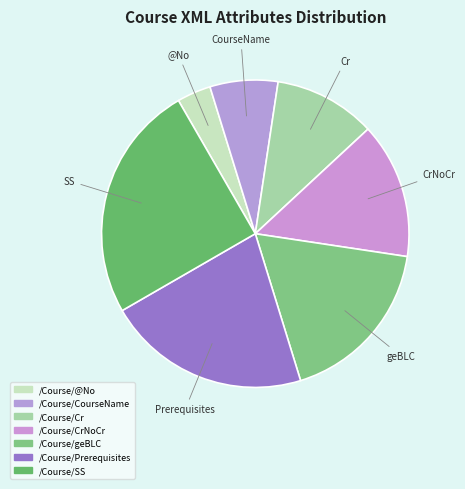

How many segments does this pie chart have?

7